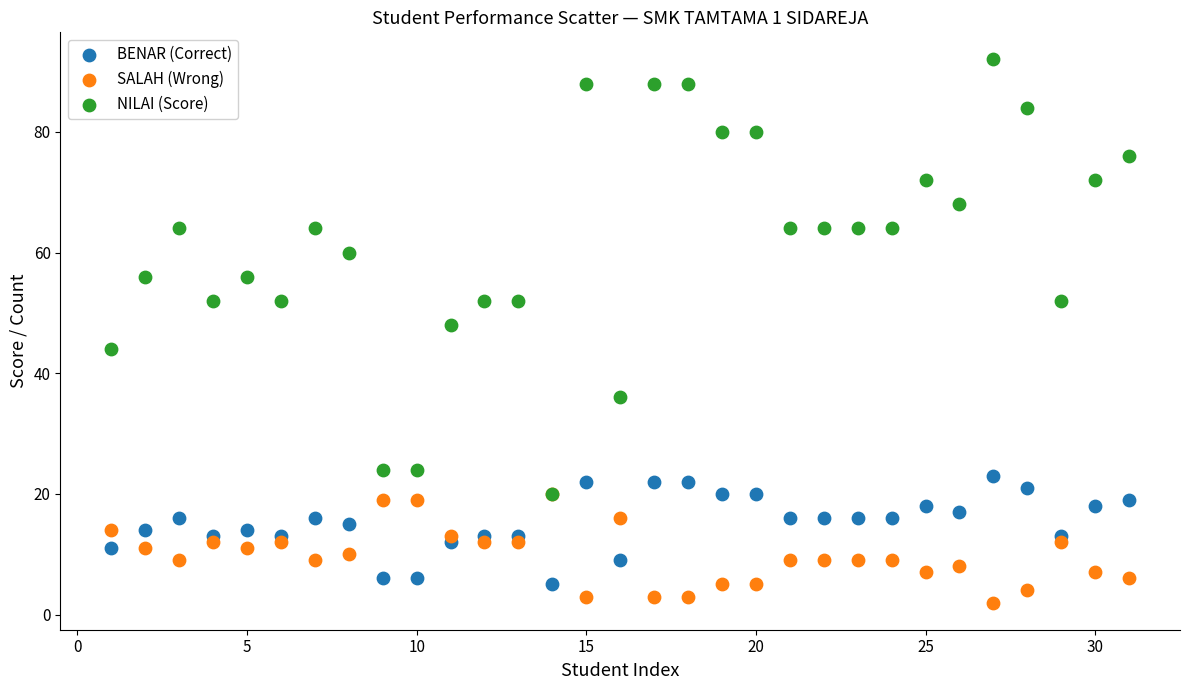

Which series contains the highest Y value?

NILAI (Score)